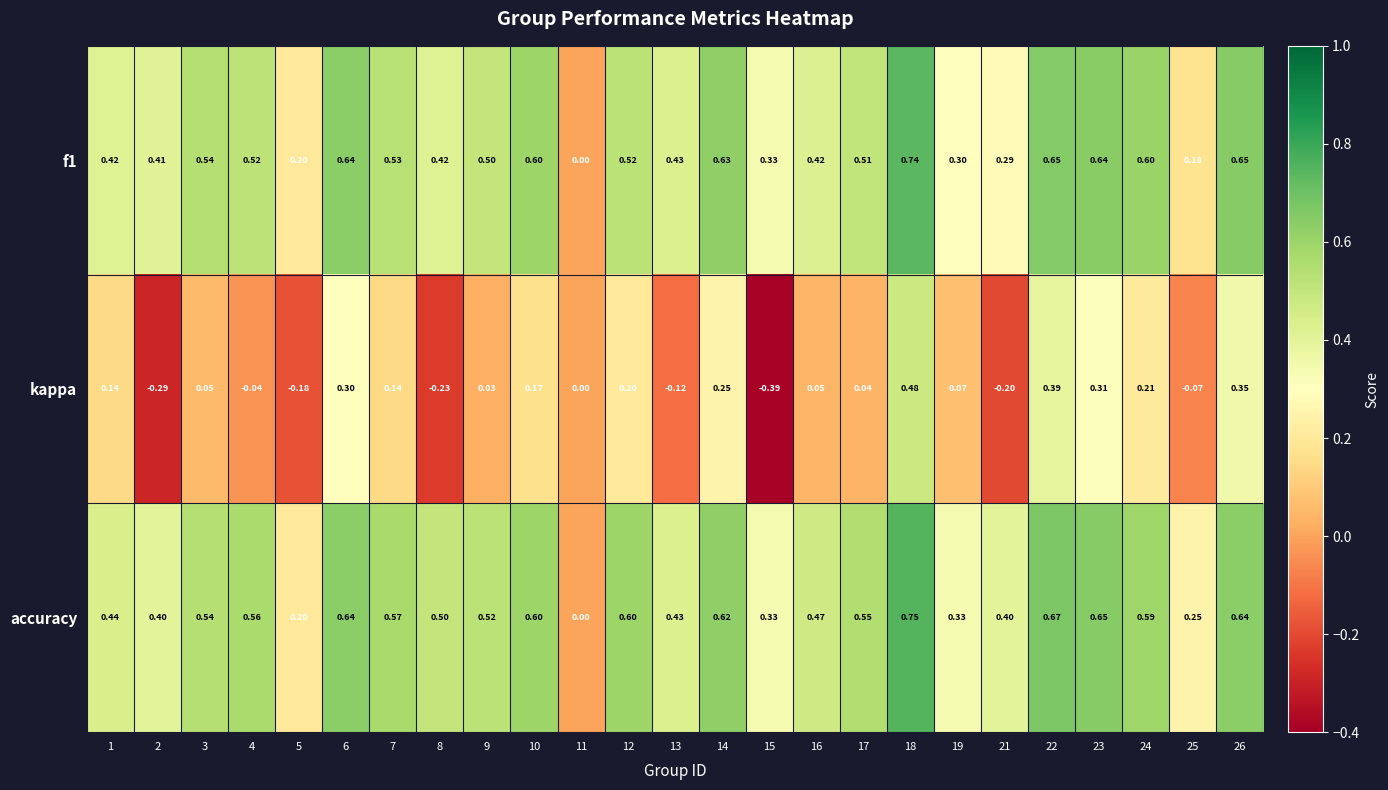

What is the total value across all series at 4?

1.0